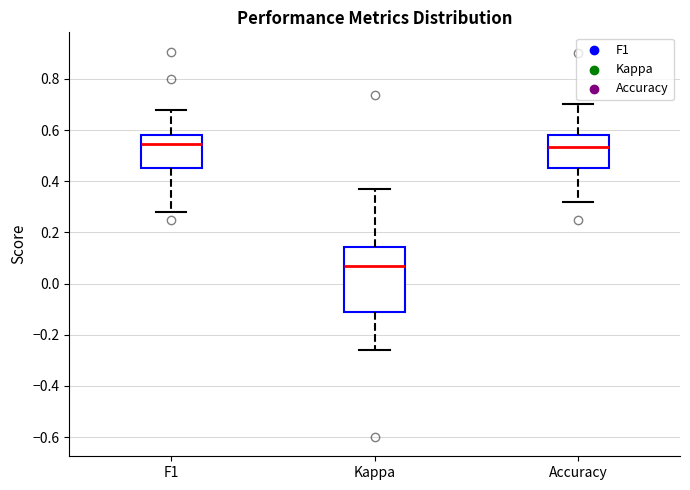

Which box is the tallest, from its lower edge to its upper edge?

Kappa